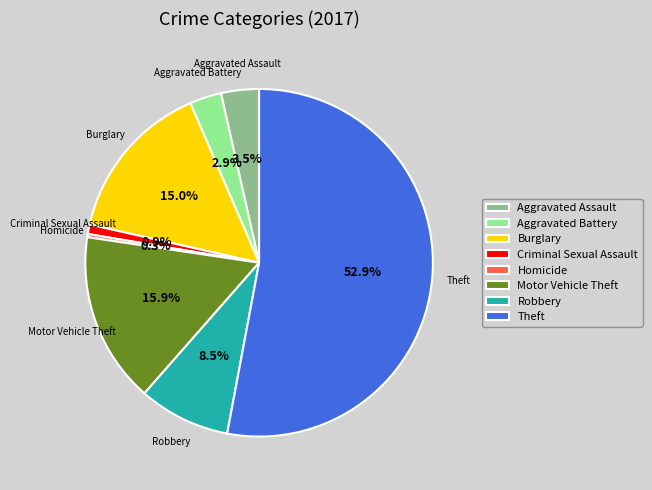

To the nearest percent, what percentage of the pie is Aggravated Battery?

3%